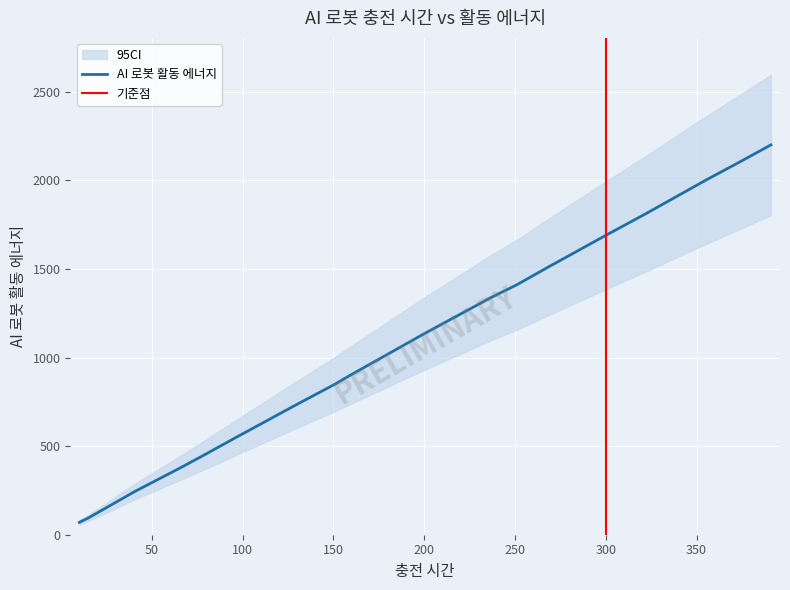

True or false: the data has more than 0 interior local peaks.

False